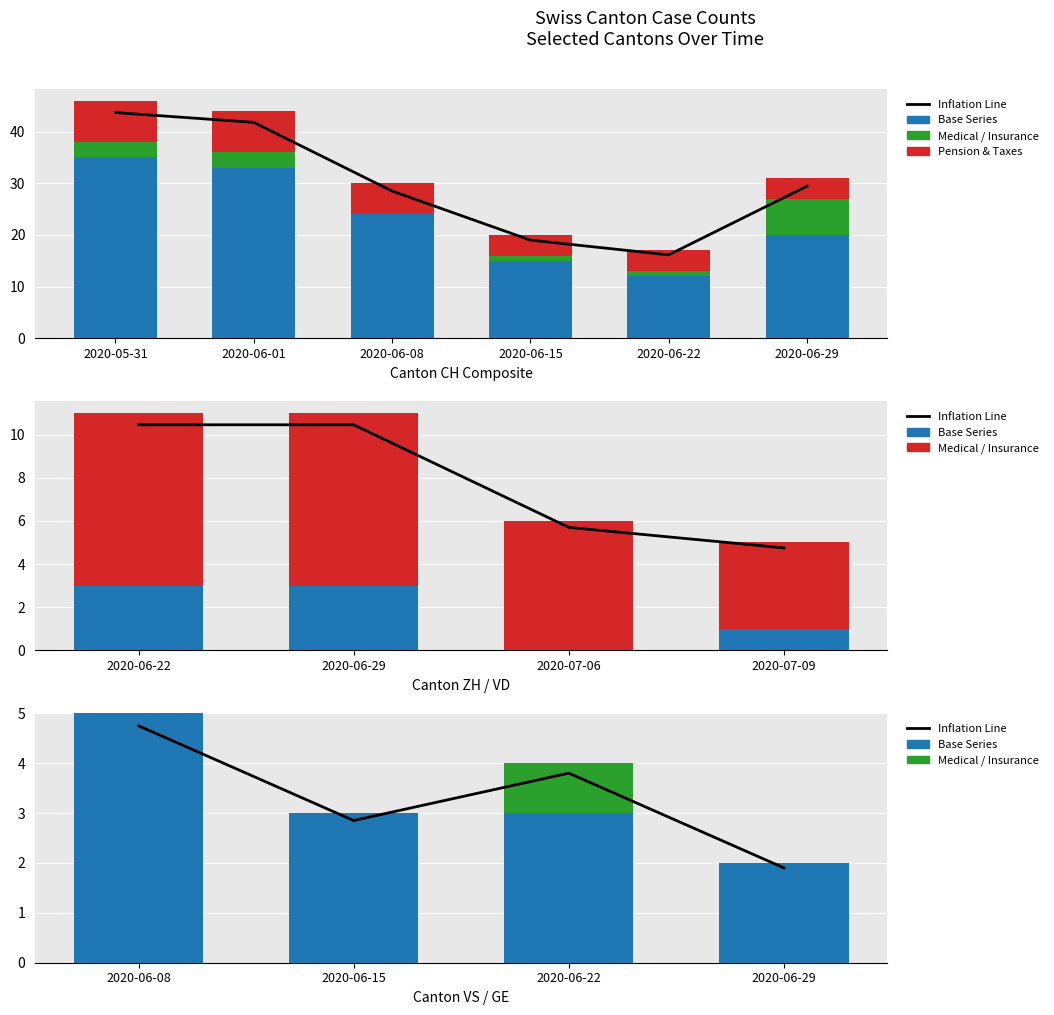

What position from the left is 2020-05-31?

1